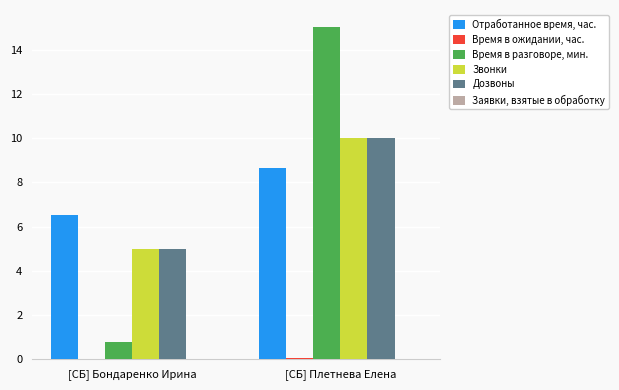

Where does the Отработанное время, час. series first go above 8?

[СБ] Плетнева Елена